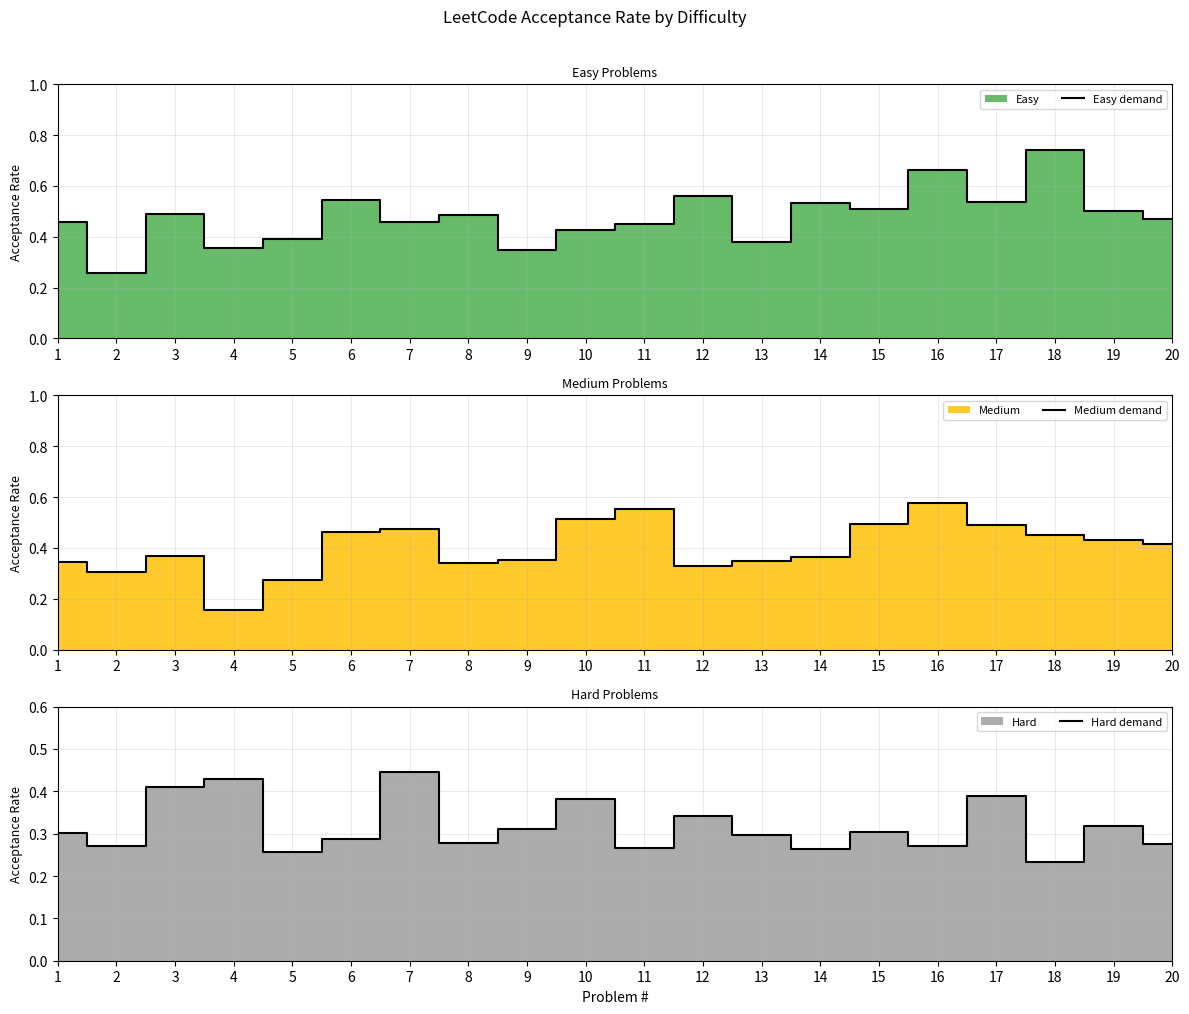

True or false: Medium demand and Easy demand intersect in this chart.

True